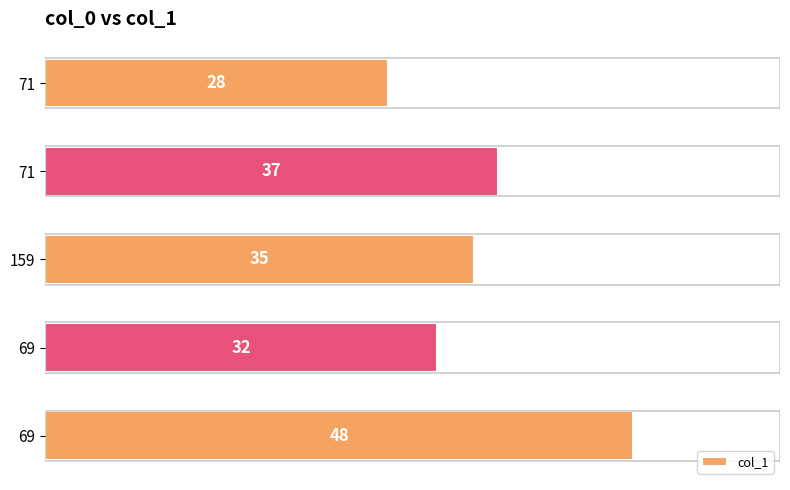

Are the bars horizontal?

Yes